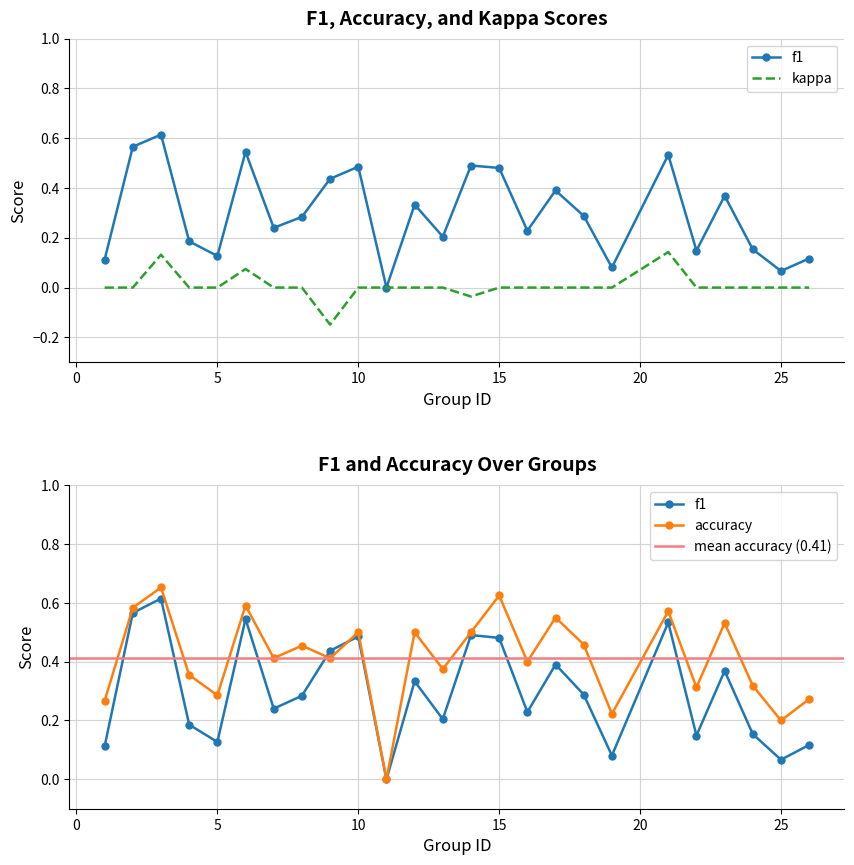

True or false: f1 and kappa cross at least once.

False